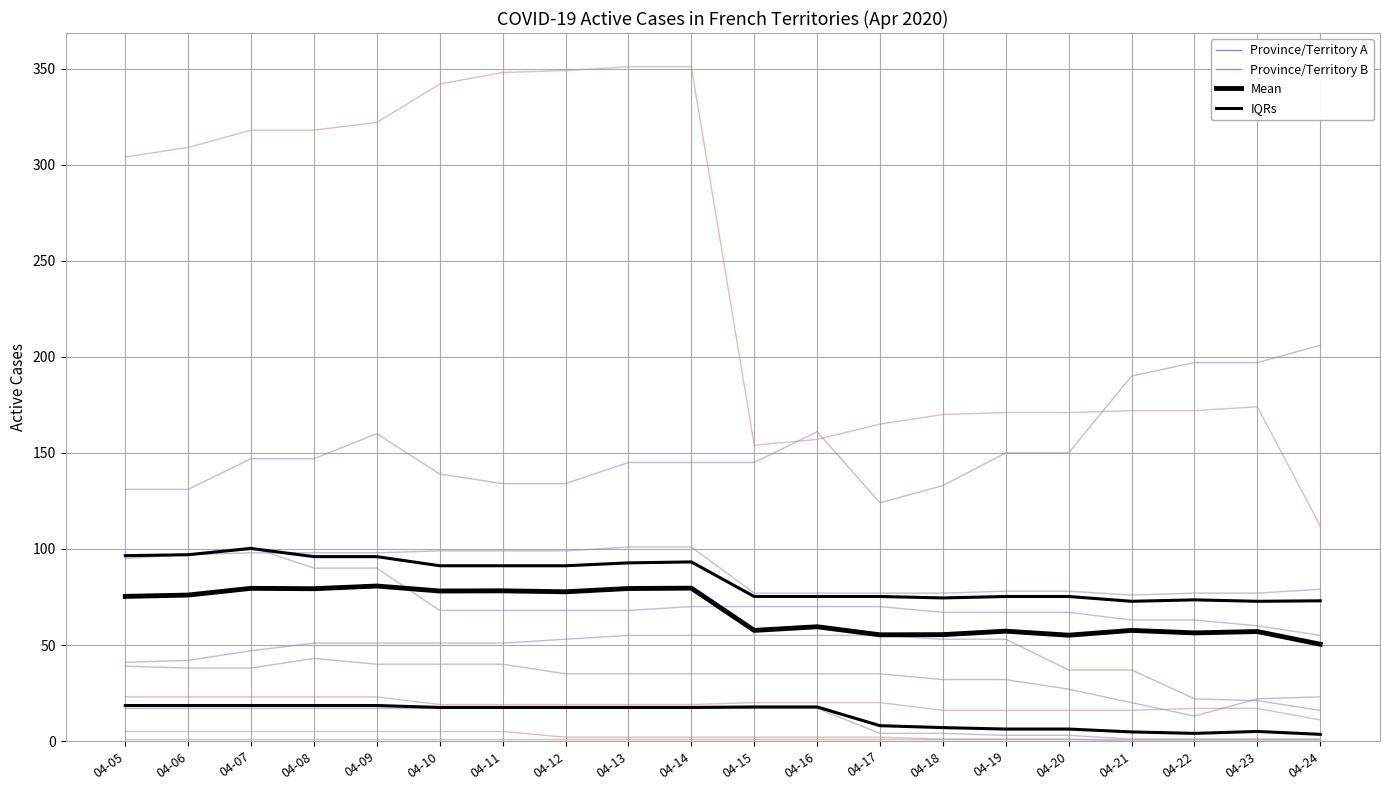

Where does the Province/Territory A series first go above 35?

04-05